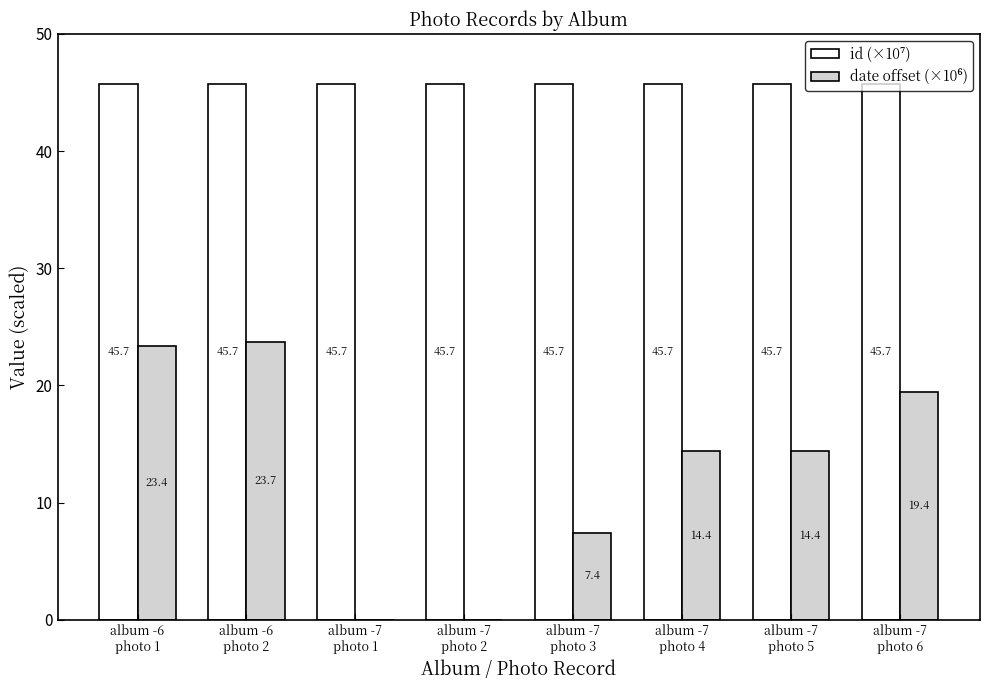

How many categories are shown in the chart?

8